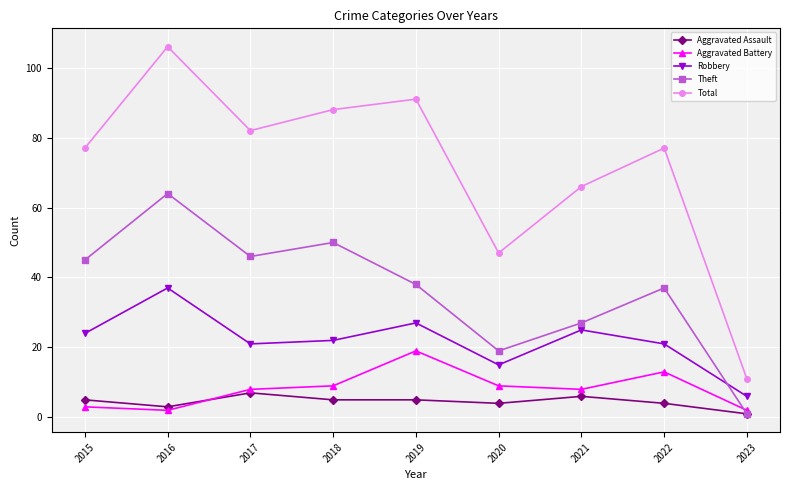

What is the average value of the Aggravated Battery series?

8